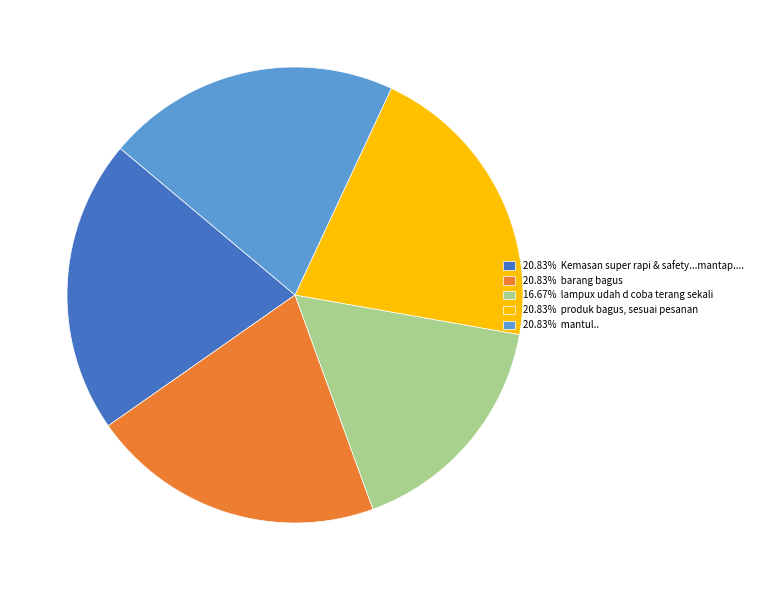

Do 20.83% barang bagus and 16.67% lampux udah d coba terang sekali together represent more than half of the pie?

No